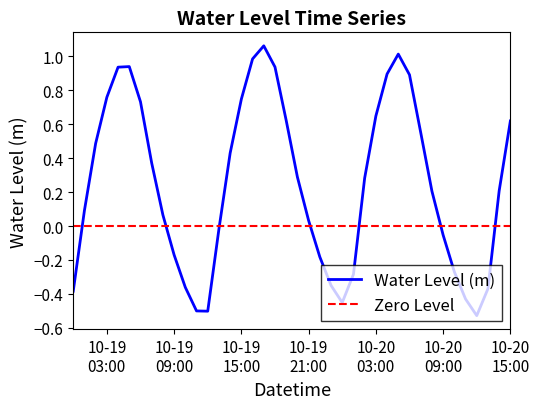

What is the sum of the values at 2025-10-20 10:00:00 and 2025-10-19 11:00:00?

-0.8